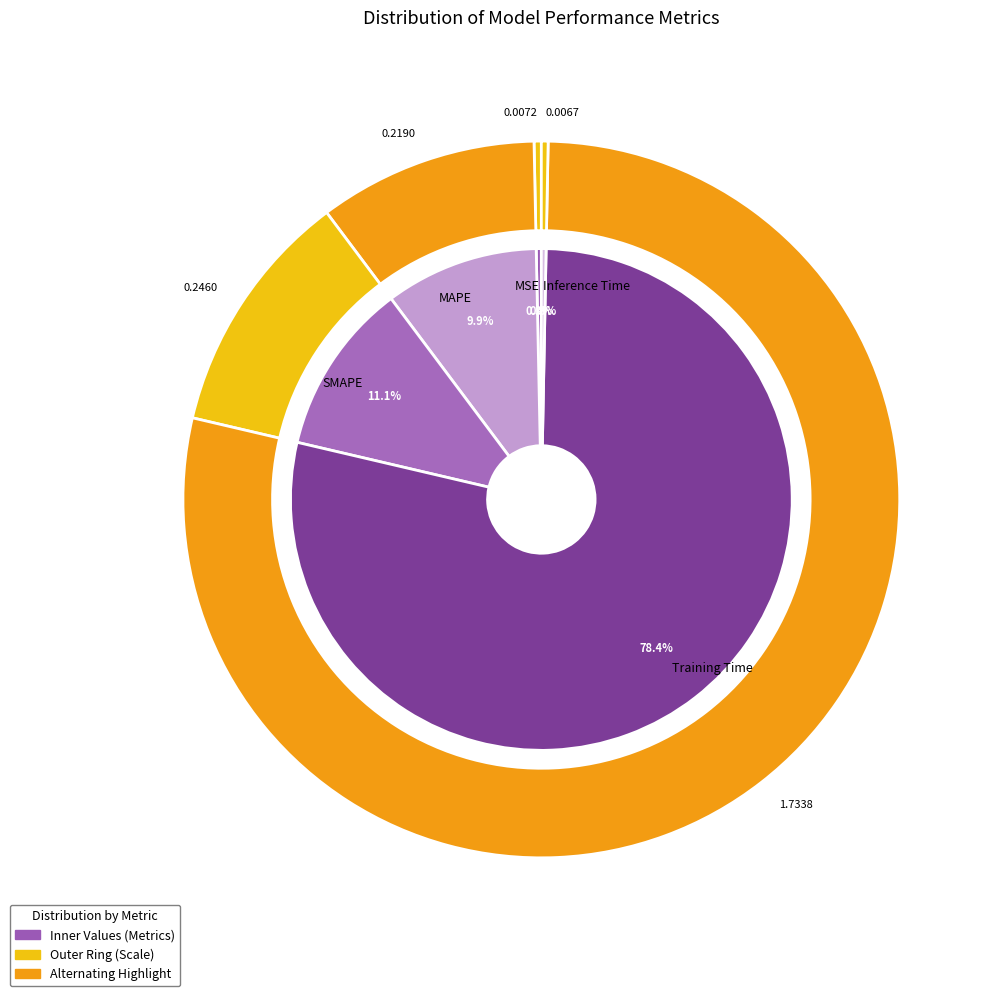

The MSE slice represents 0% of the pie. True or false?

True